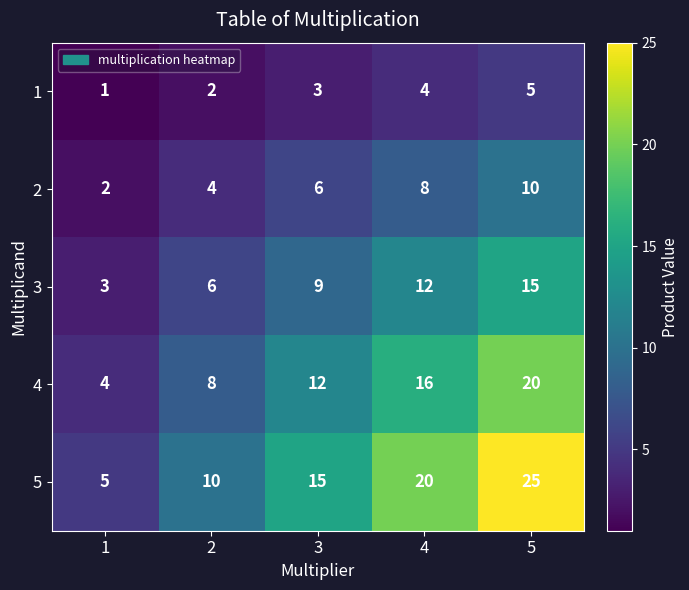

Which series has the widest spread of values?

5